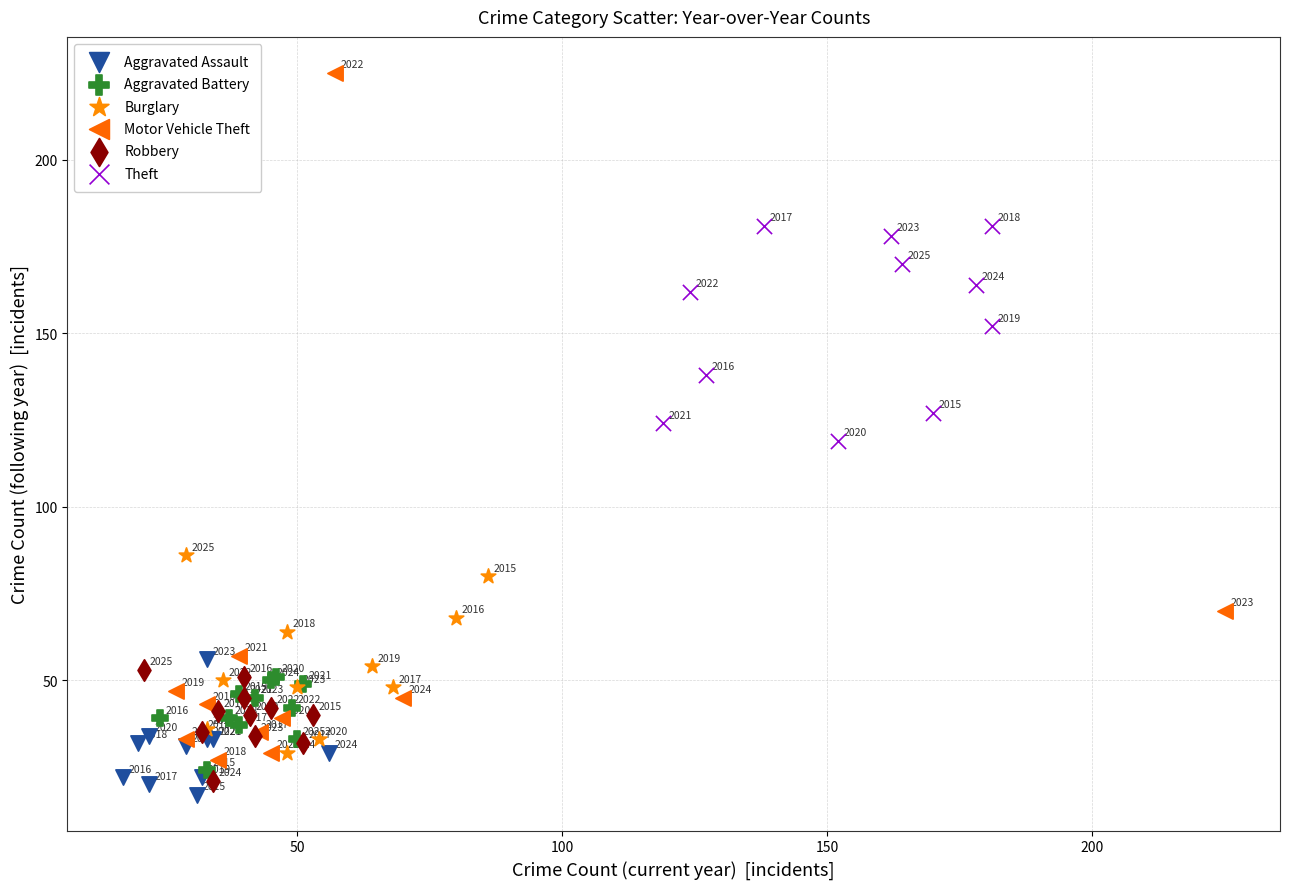

What are all the series names shown in the legend?

Aggravated Assault, Aggravated Battery, Burglary, Motor Vehicle Theft, Robbery, Theft